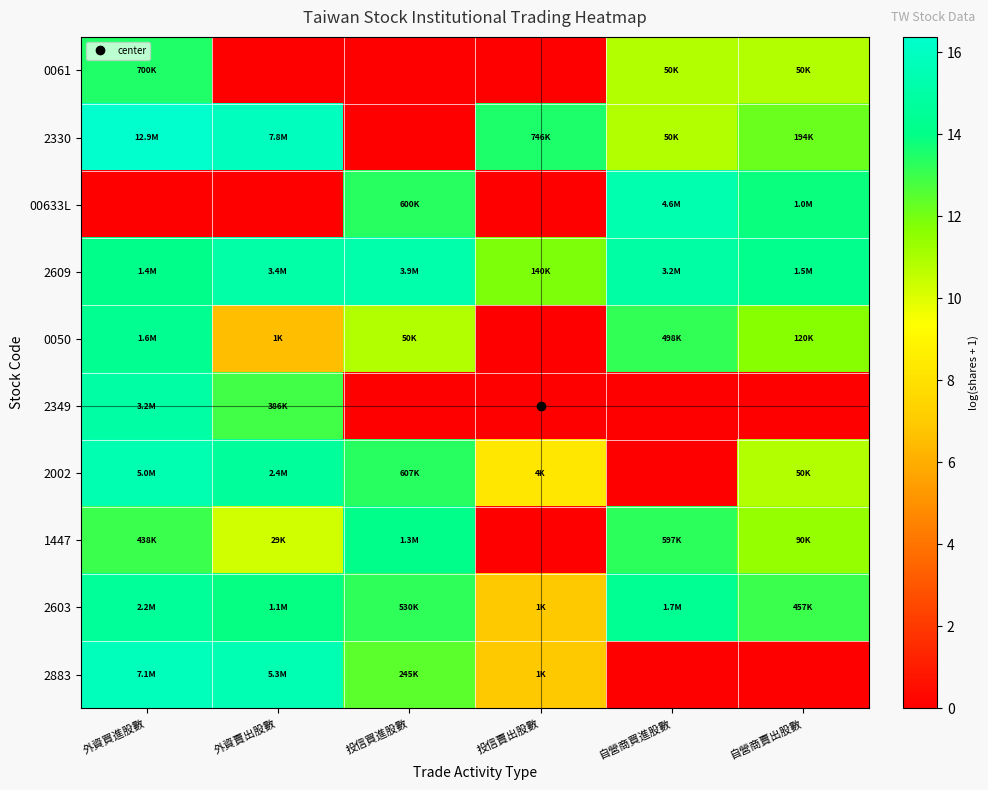

Reading left to right, extract all data points from this chart.

0061: 外資買進股數=13.5	外資賣出股數=0.0	投信買進股數=0.0	投信賣出股數=0.0	自營商買進股數=10.8	自營商賣出股數=10.8
2330: 外資買進股數=16.4	外資賣出股數=15.9	投信買進股數=0.0	投信賣出股數=13.5	自營商買進股數=10.8	自營商賣出股數=12.2
00633L: 外資買進股數=0.0	外資賣出股數=0.0	投信買進股數=13.3	投信賣出股數=0.0	自營商買進股數=15.3	自營商賣出股數=13.8
2609: 外資買進股數=14.1	外資賣出股數=15.0	投信買進股數=15.2	投信賣出股數=11.8	自營商買進股數=15.0	自營商賣出股數=14.2
0050: 外資買進股數=14.3	外資賣出股數=6.6	投信買進股數=10.8	投信賣出股數=0.0	自營商買進股數=13.1	自營商賣出股數=11.7
2349: 外資買進股數=15.0	外資賣出股數=12.9	投信買進股數=0.0	投信賣出股數=0.0	自營商買進股數=0.0	自營商賣出股數=0.0
2002: 外資買進股數=15.4	外資賣出股數=14.7	投信買進股數=13.3	投信賣出股數=8.3	自營商買進股數=0.0	自營商賣出股數=10.8
1447: 外資買進股數=13.0	外資賣出股數=10.3	投信買進股數=14.1	投信賣出股數=0.0	自營商買進股數=13.3	自營商賣出股數=11.4
2603: 外資買進股數=14.6	外資賣出股數=13.9	投信買進股數=13.2	投信賣出股數=6.9	自營商買進股數=14.3	自營商賣出股數=13.0
2883: 外資買進股數=15.8	外資賣出股數=15.5	投信買進股數=12.4	投信賣出股數=6.9	自營商買進股數=0.0	自營商賣出股數=0.0